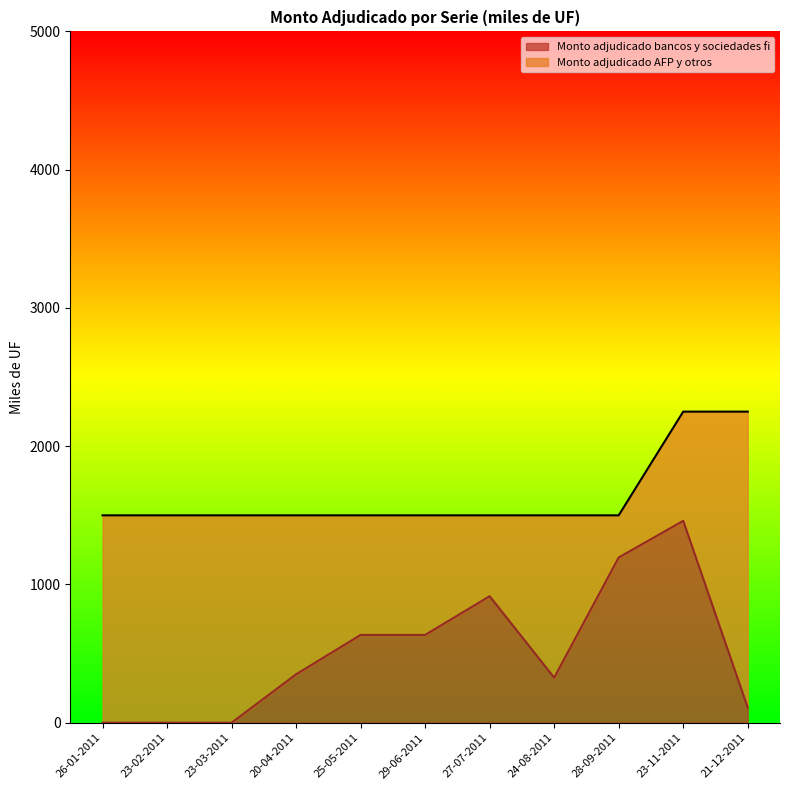

What is the value of the 10th point from the left?

1460